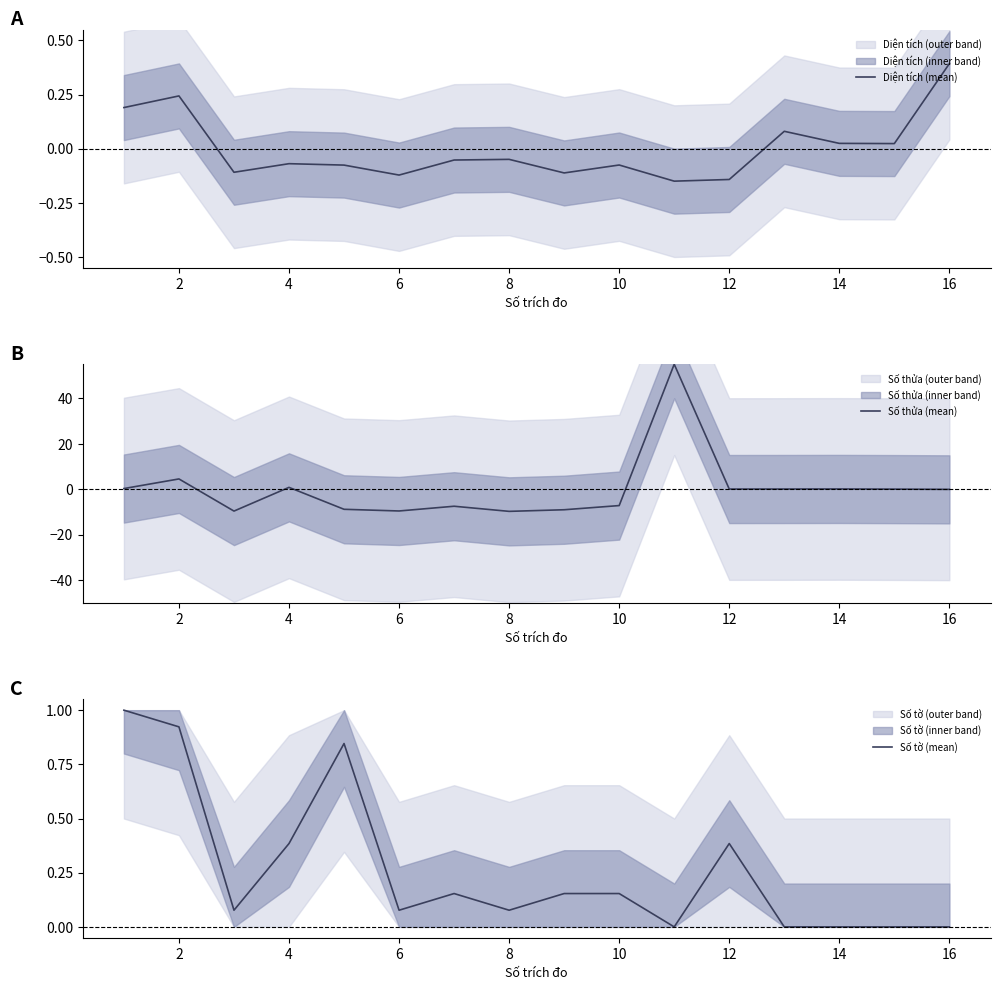

What is the approximate value of Số thửa (mean) at 14?

0.2